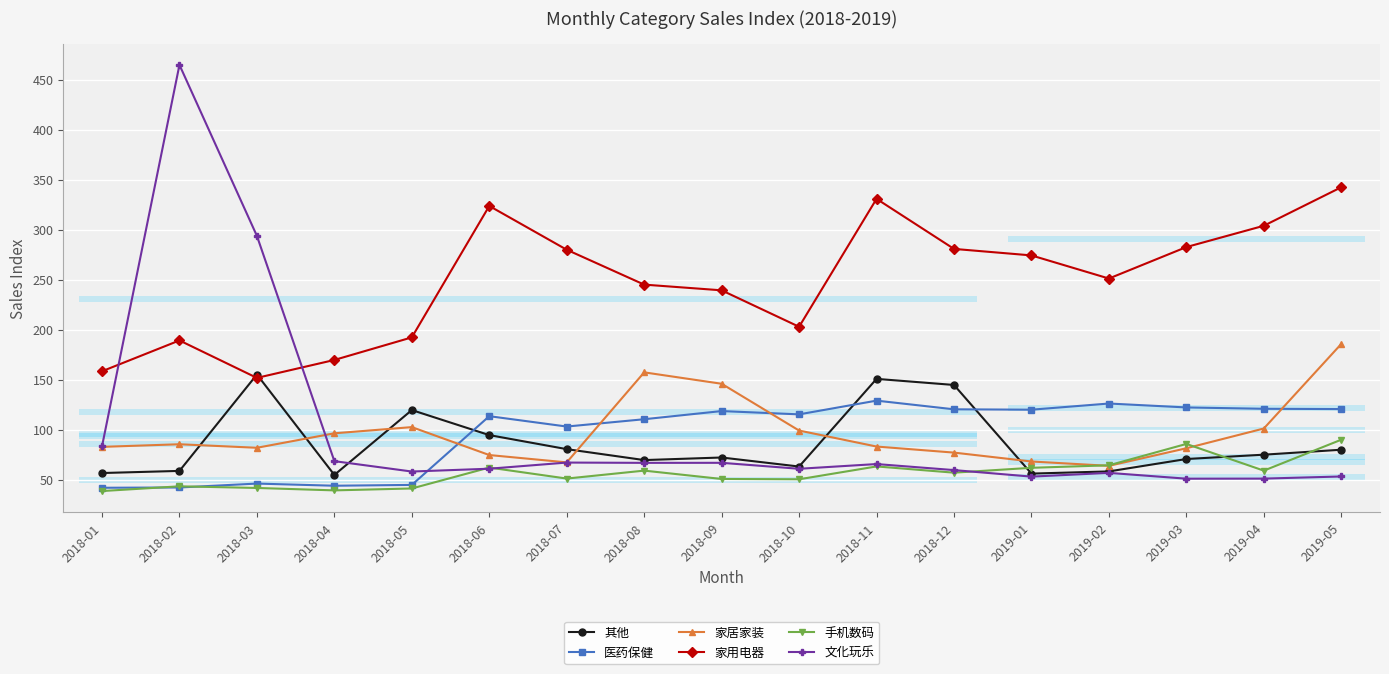

List the labels in order of 家用电器 value, smallest first.

2018-03, 2018-01, 2018-04, 2018-02, 2018-05, 2018-10, 2018-09, 2018-08, 2019-02, 2019-01, 2018-07, 2018-12, 2019-03, 2019-04, 2018-06, 2018-11, 2019-05